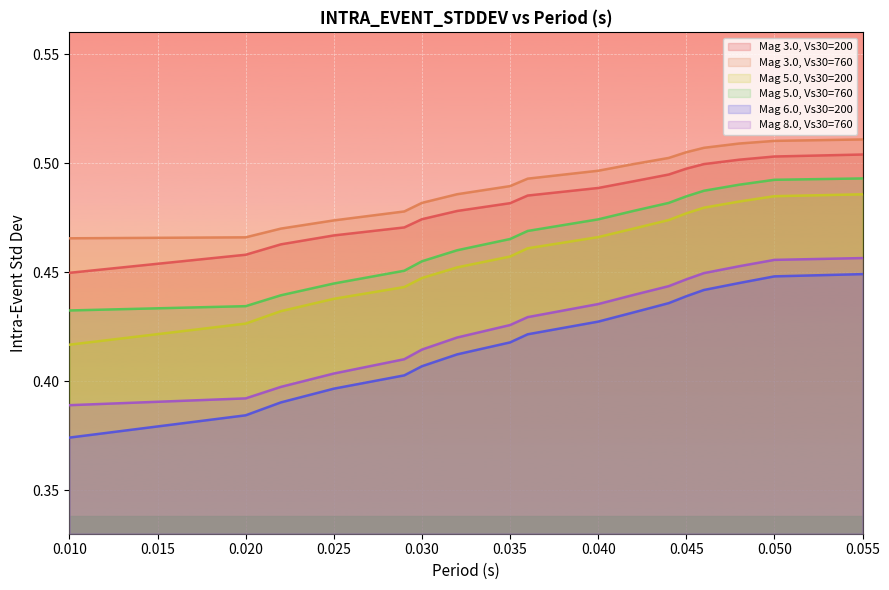

What is the difference between the highest and lowest values at 0.05?

0.1